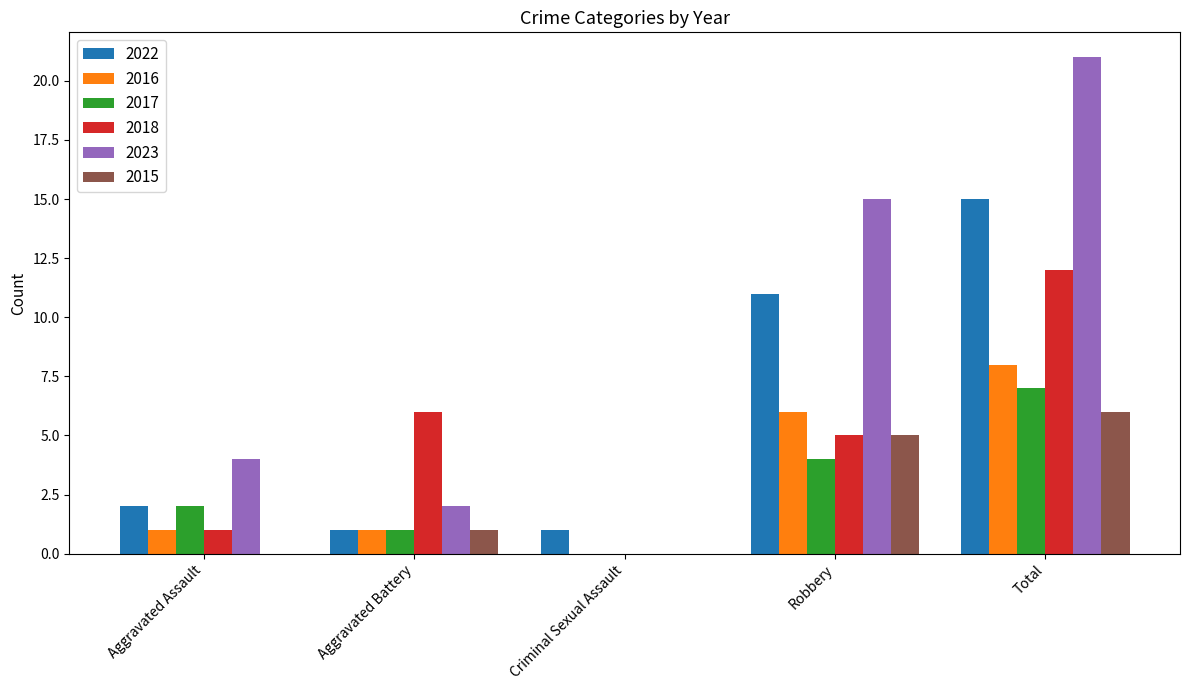

What is the sum of all 2016 values?

16